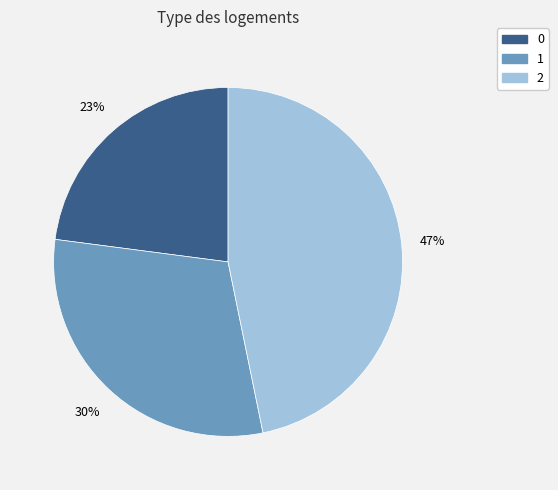

Which slice is the largest?

2